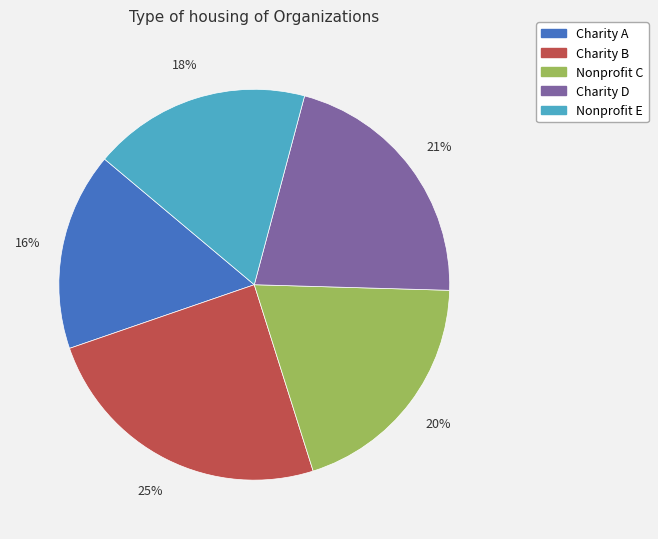

Rank the categories by value from lowest to highest.

Charity A, Nonprofit E, Nonprofit C, Charity D, Charity B